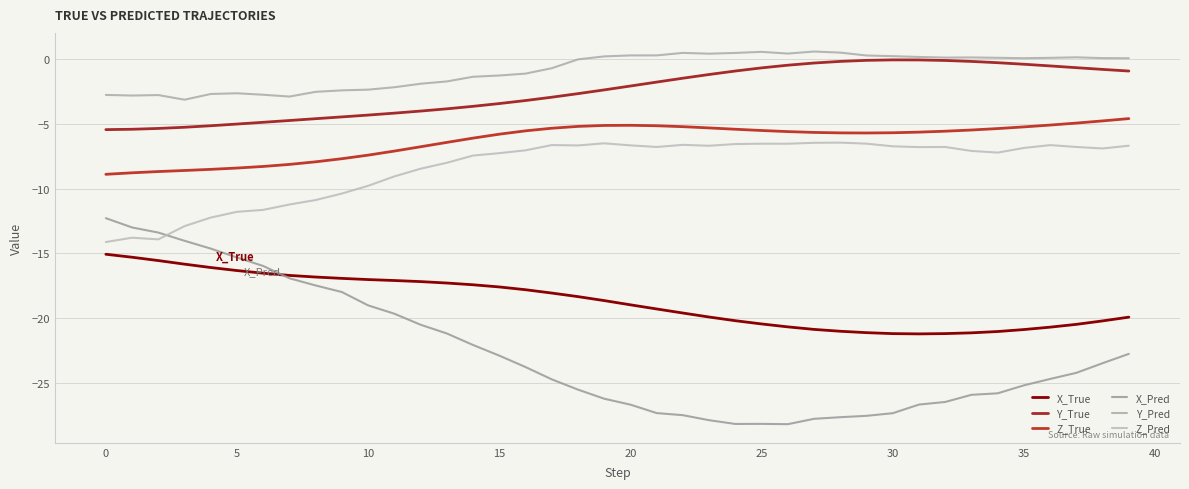

Does the chart have visible grid lines?

Yes